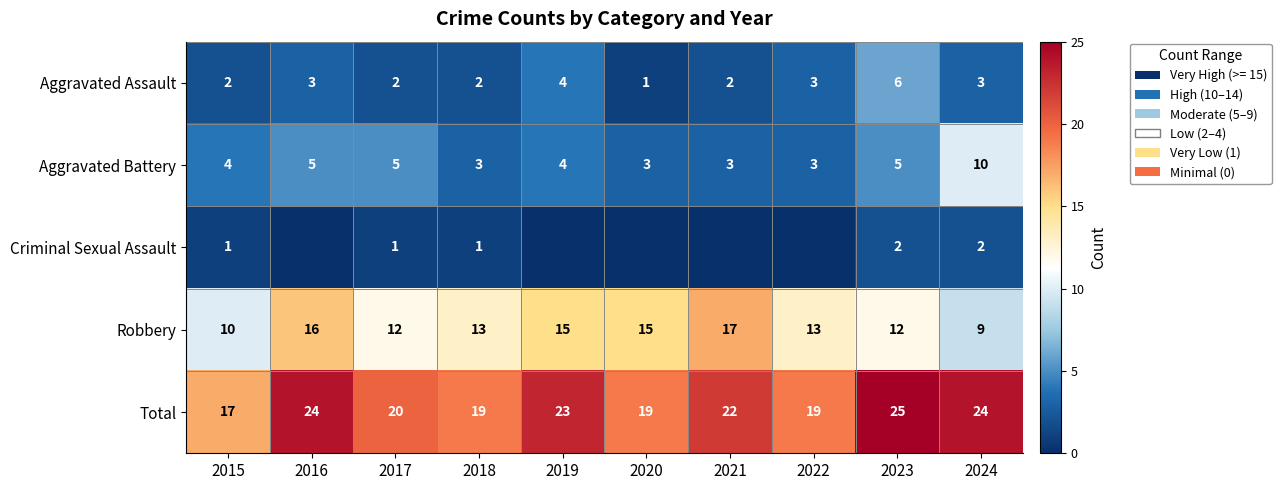

Which category has the highest value in the Criminal Sexual Assault series?

2023